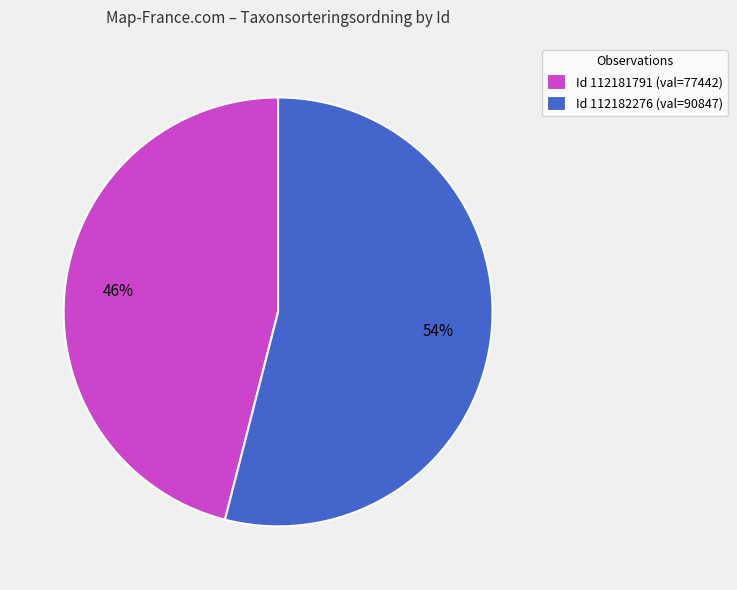

What percentage is the Id 112181791 (val=77442) slice, to the nearest percent?

46%